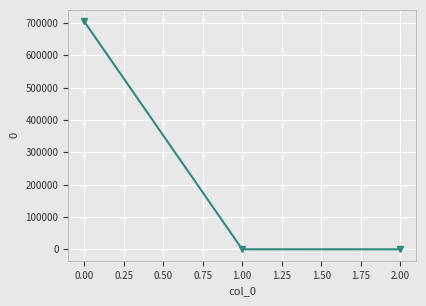

What is the difference between the maximum and minimum values?

704944.9